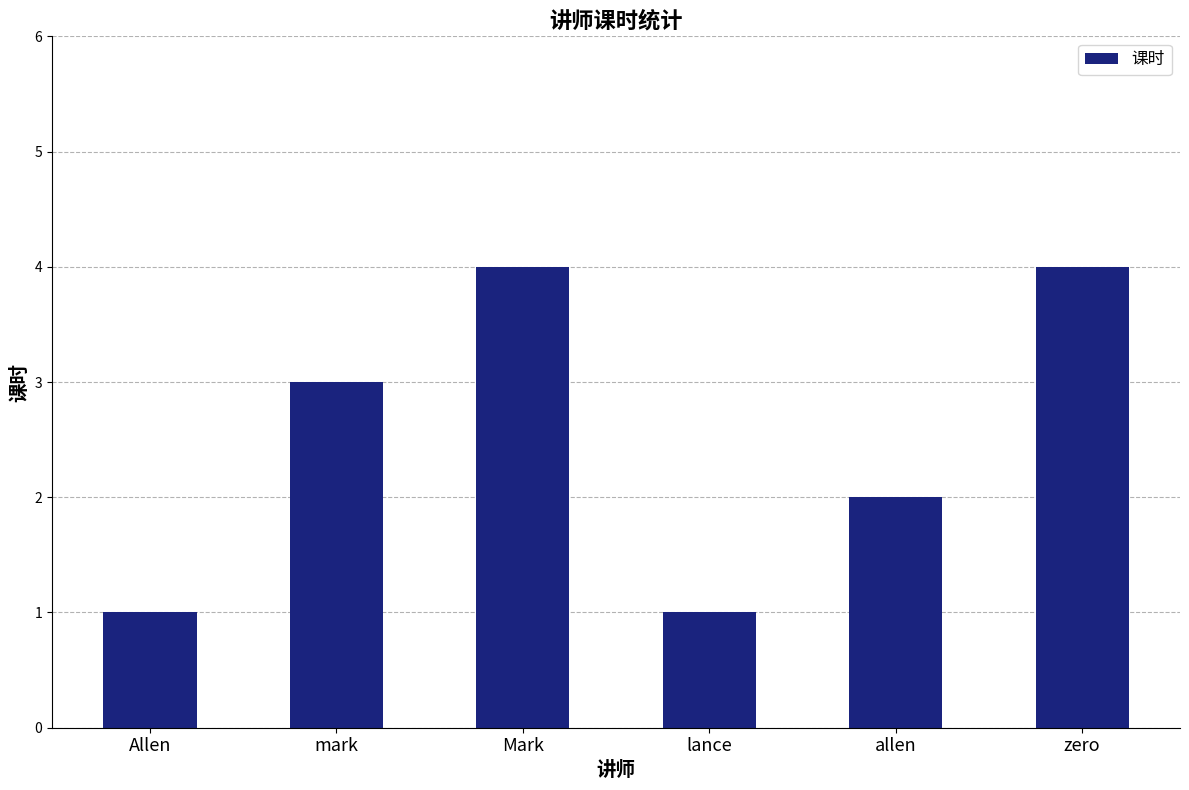

Where is the data nearest to the value 2?

allen